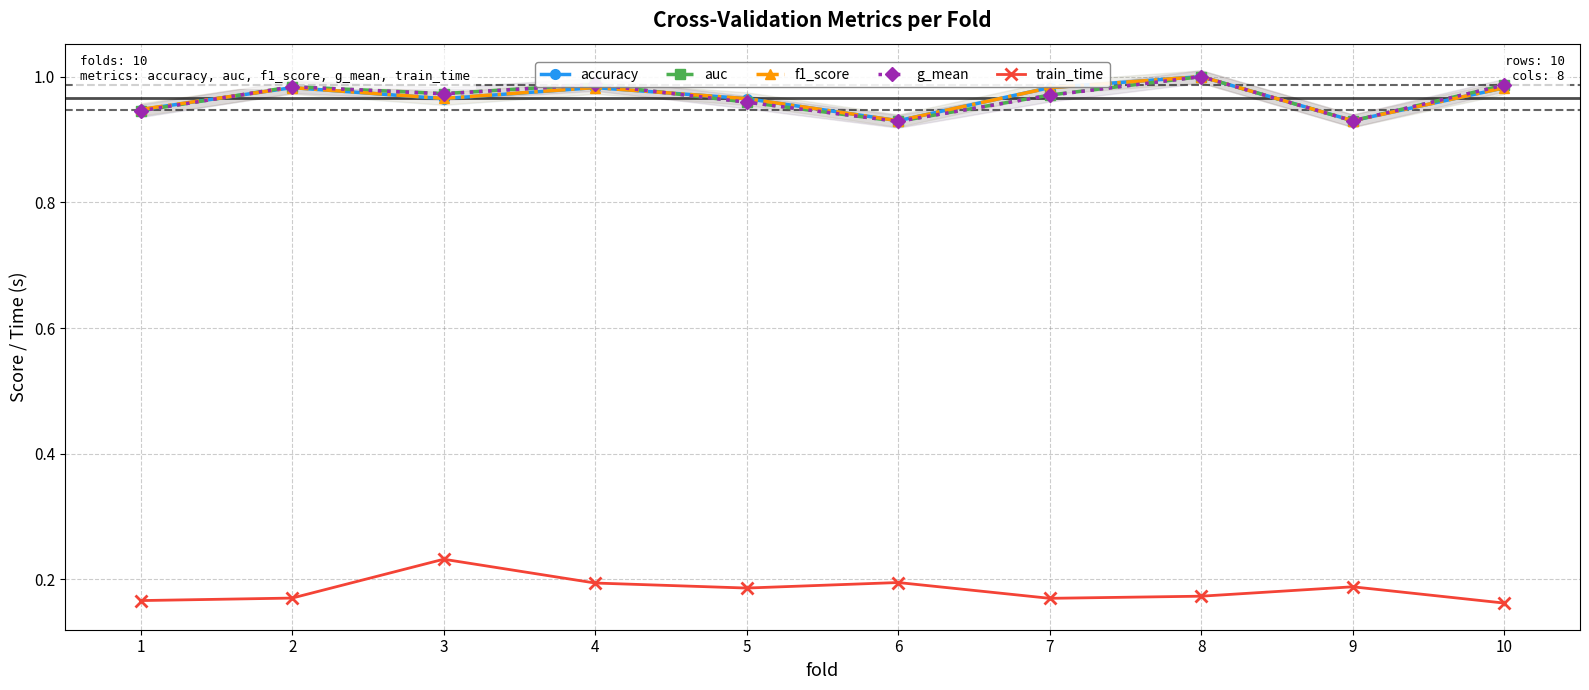

Rank the series at 4 from highest to lowest value.

auc, g_mean, f1_score, accuracy, train_time